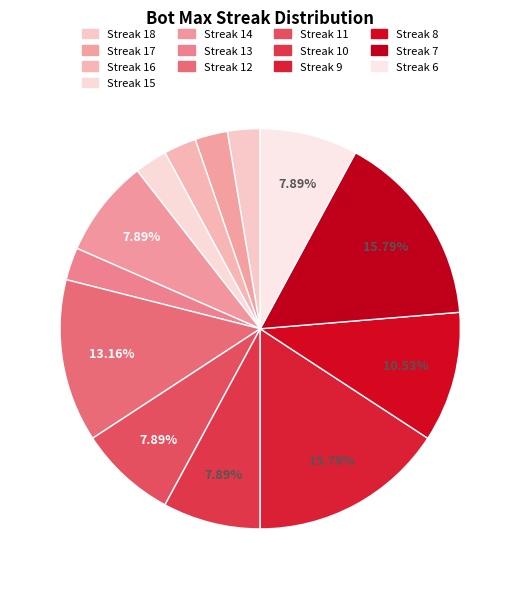

How many slices are in this pie chart?

13